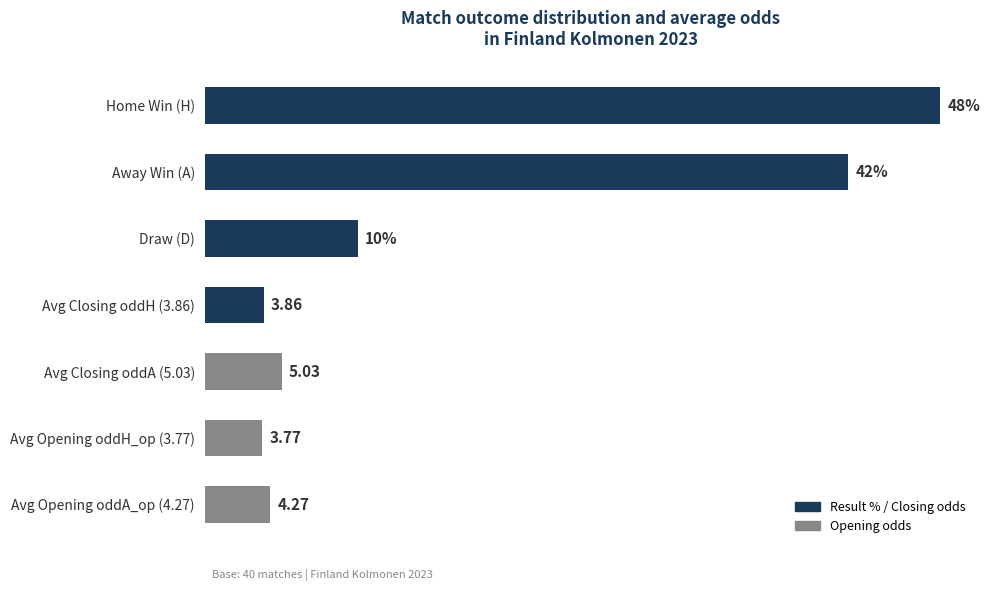

Does the chart contain any negative values?

No